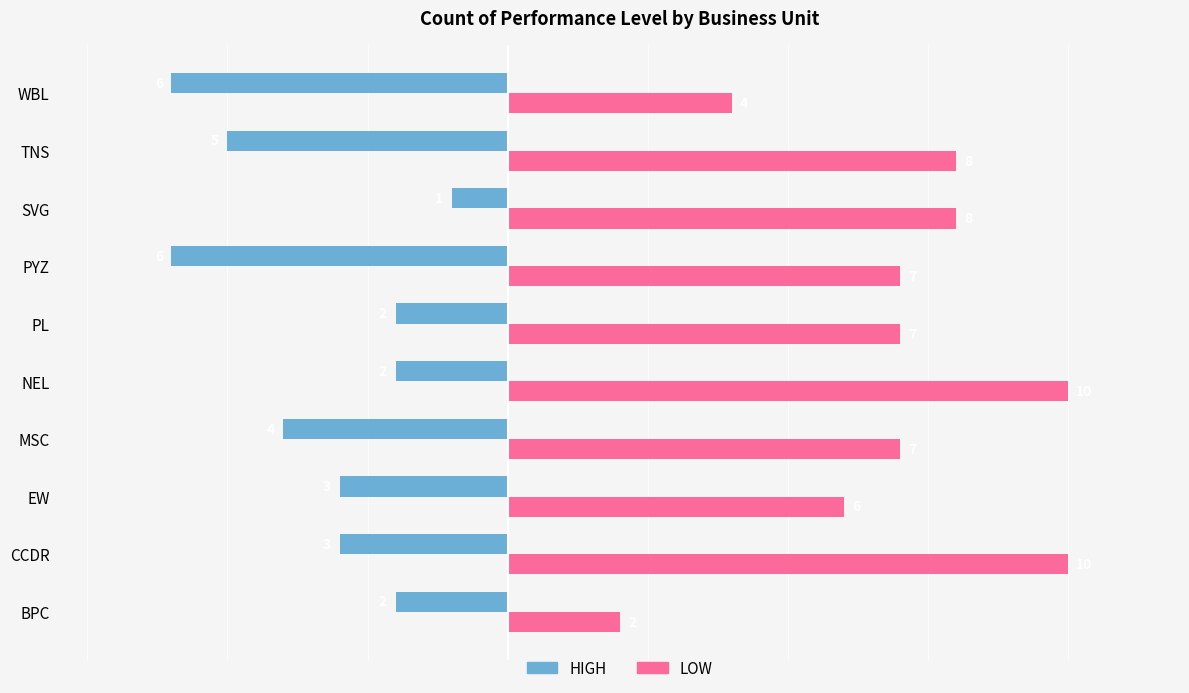

The value of HIGH at BPC is -3. True or false?

False